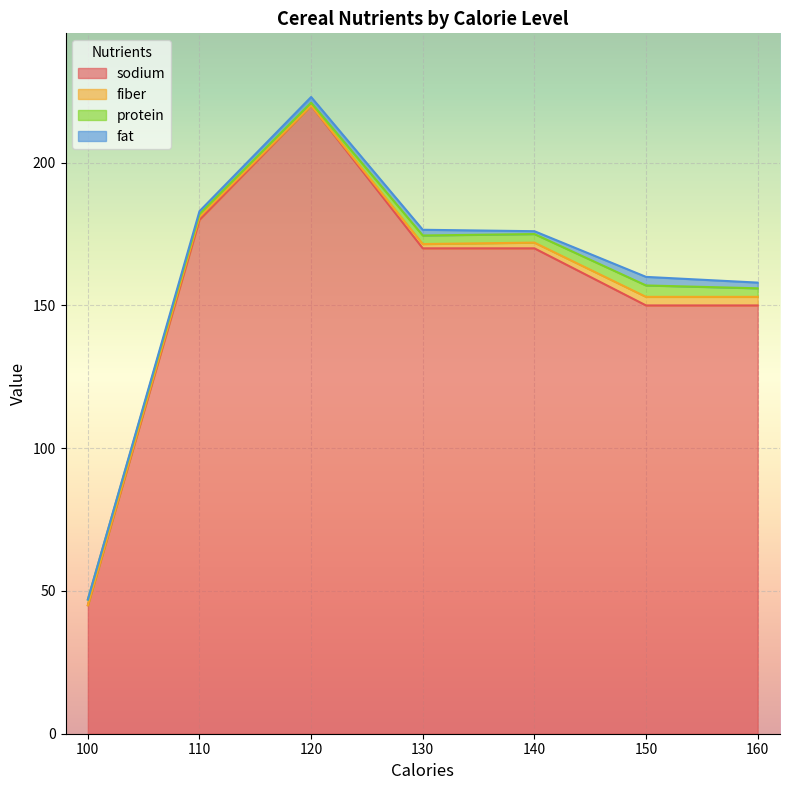

Which category has the highest value in the fiber series?

150